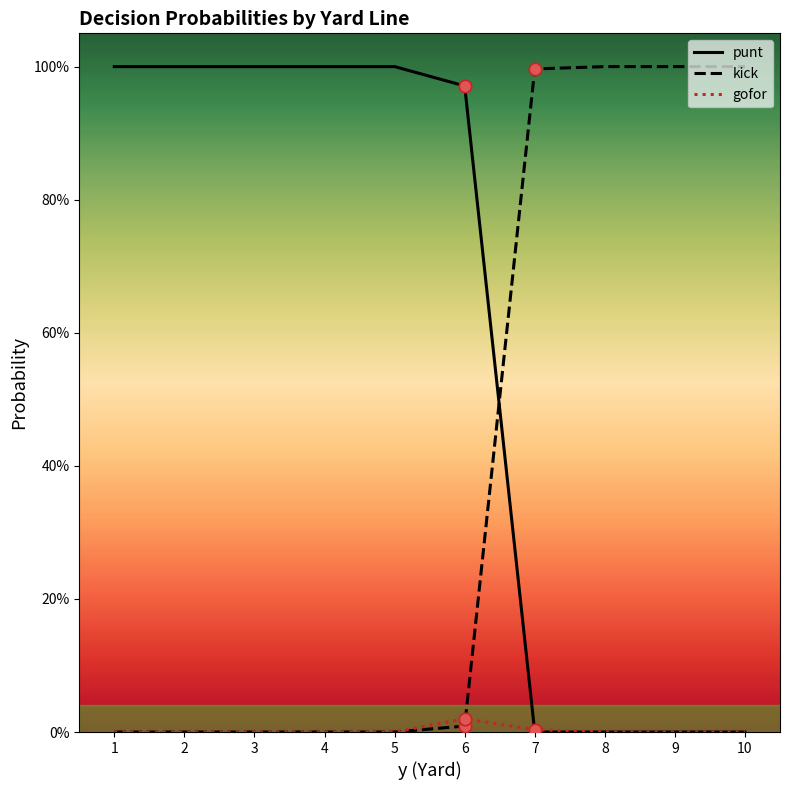

At which category is the sum across all series the highest?

1